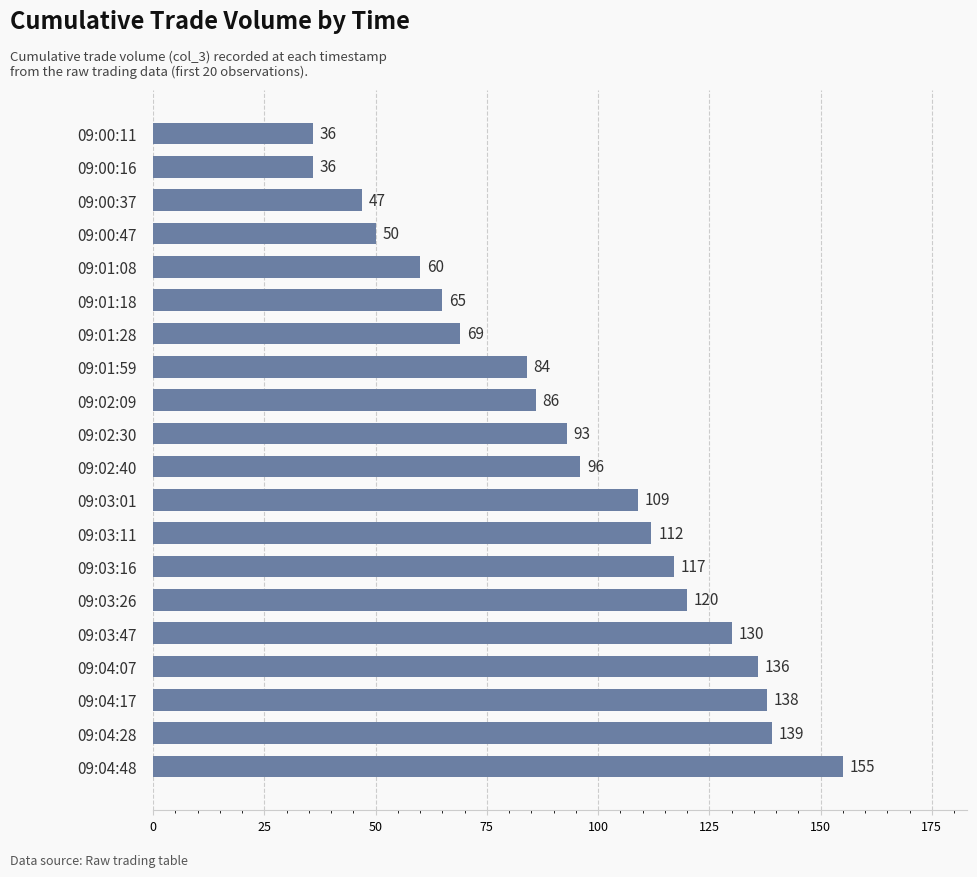

How many data points are less than 96?

10